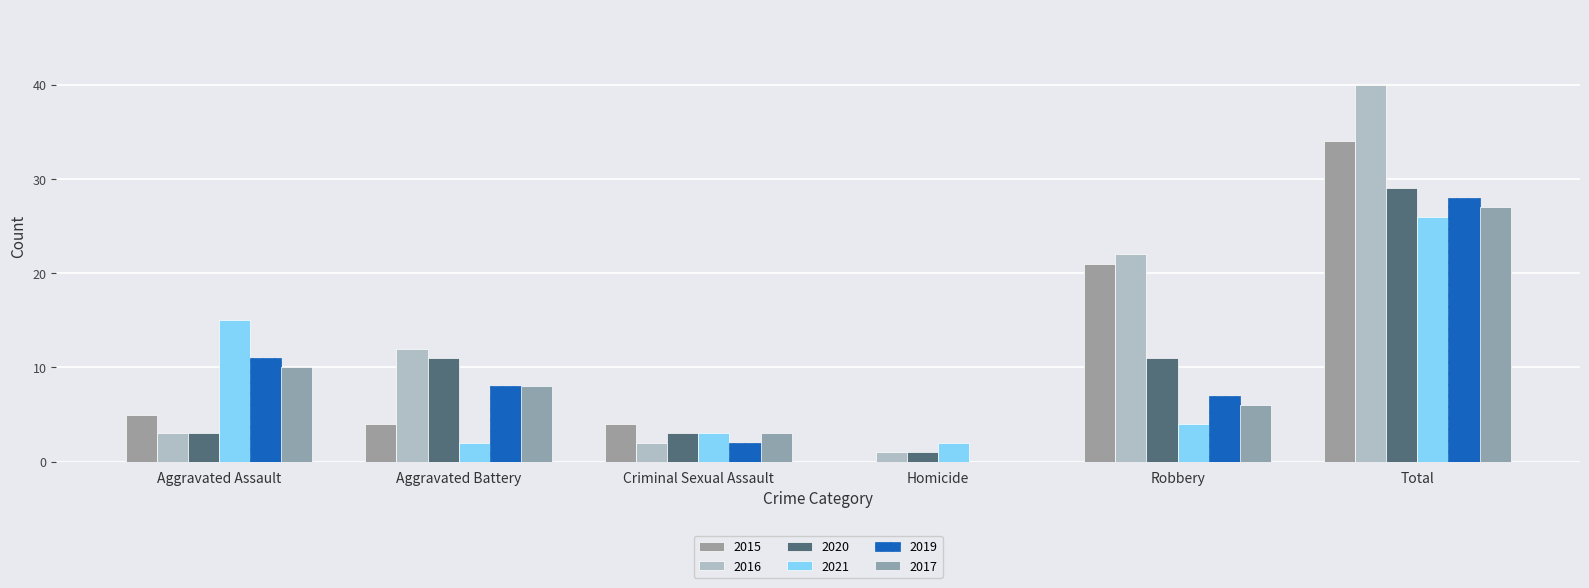

Rank the categories by 2017 value from highest to lowest.

Total, Aggravated Assault, Aggravated Battery, Robbery, Criminal Sexual Assault, Homicide